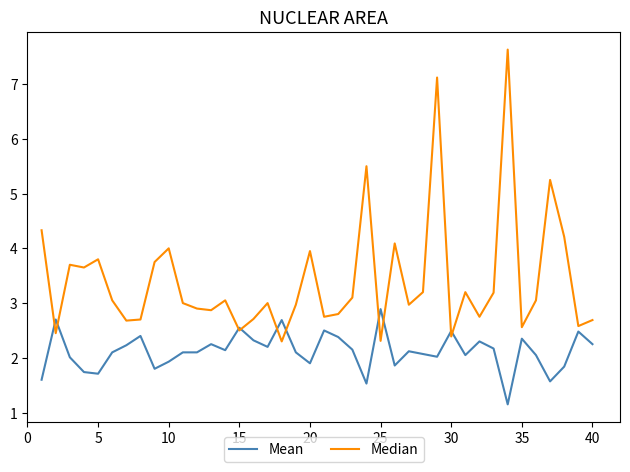

What is the difference between the second highest and minimum values in the Median series?

4.8